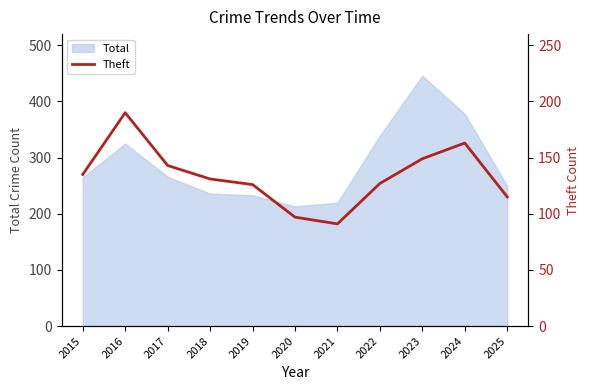

The value of Total at 2024 is 378. True or false?

True